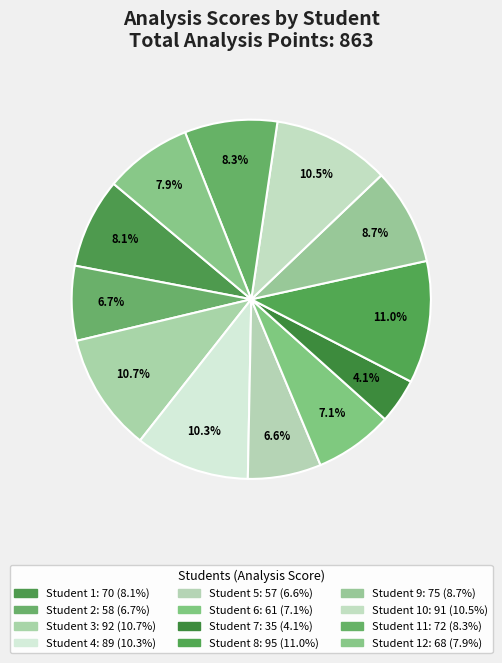

What is the largest slice in the pie chart?

Student 8